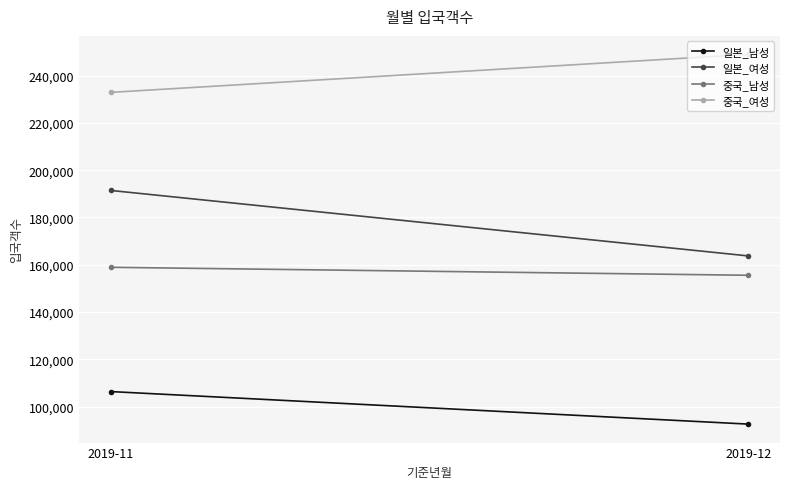

List the labels in order of 중국_남성 value, largest first.

2019-11, 2019-12